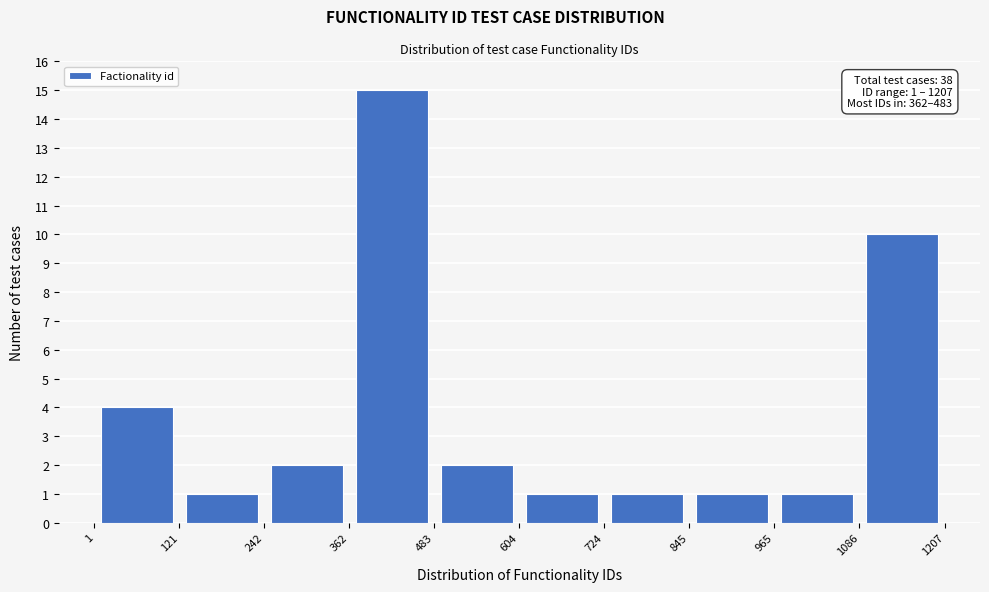

Which range on the x-axis has the tallest bar?

362 to 483